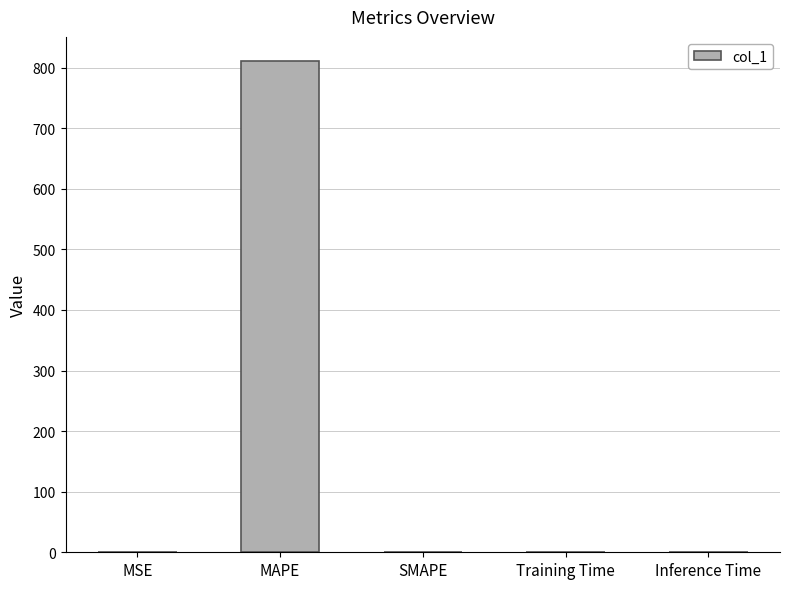

Does the chart contain stacked bars?

No